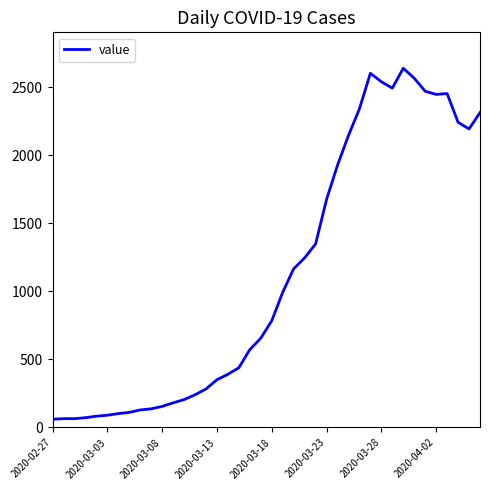

What is the difference between the maximum and minimum values?

2578